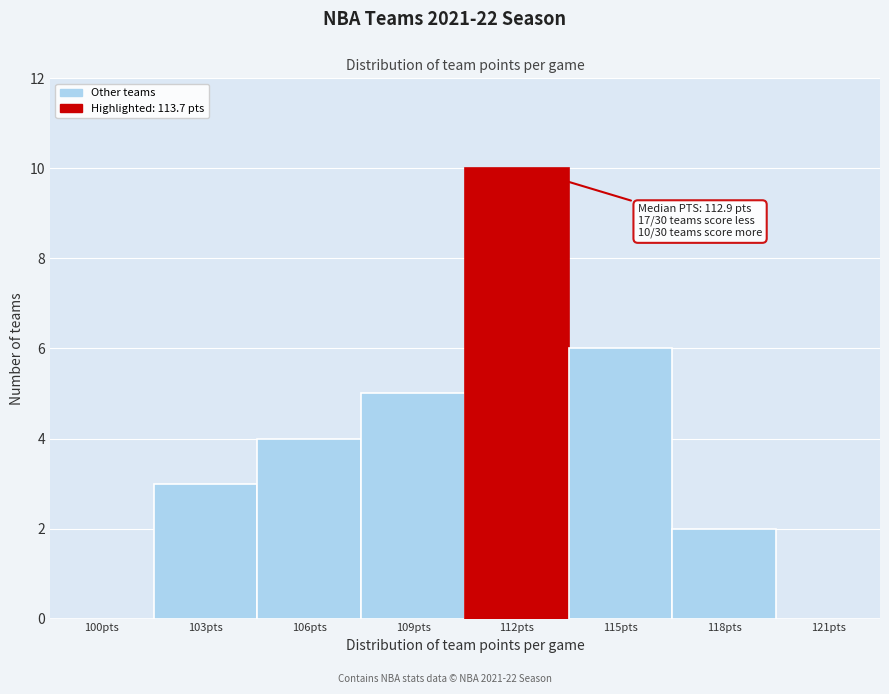

Reading left to right, what are all the values shown in this chart?

100pts=0	103pts=3	106pts=4	109pts=5	112pts=10	115pts=6	118pts=2	121pts=0